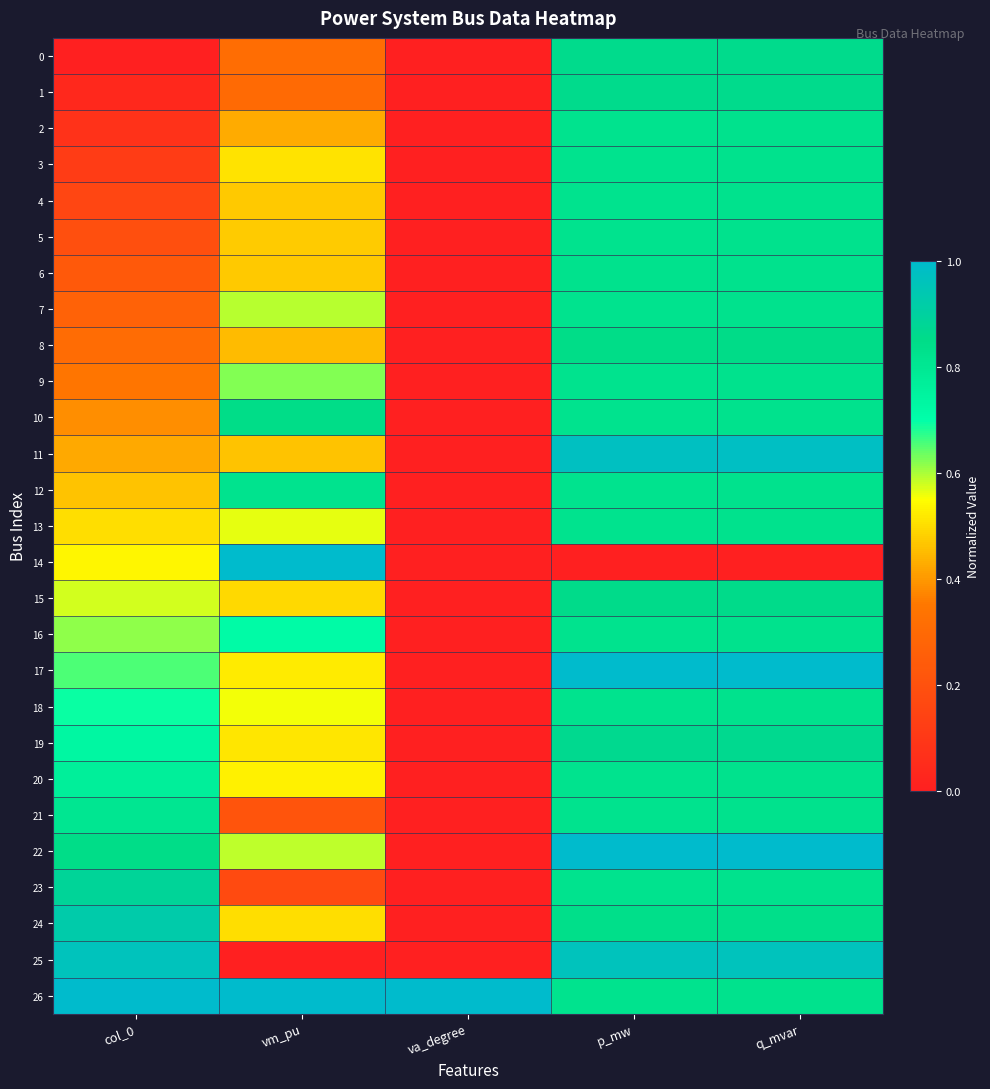

Reading left to right, list all the values displayed in this chart.

0: col_0=0.0	vm_pu=0.3	va_degree=0.0	p_mw=0.9	q_mvar=0.9
1: col_0=0.0	vm_pu=0.3	va_degree=0.0	p_mw=0.9	q_mvar=0.9
2: col_0=0.1	vm_pu=0.4	va_degree=0.0	p_mw=0.8	q_mvar=0.8
3: col_0=0.1	vm_pu=0.5	va_degree=0.0	p_mw=0.8	q_mvar=0.8
4: col_0=0.2	vm_pu=0.5	va_degree=0.0	p_mw=0.8	q_mvar=0.8
5: col_0=0.2	vm_pu=0.5	va_degree=0.0	p_mw=0.8	q_mvar=0.8
6: col_0=0.2	vm_pu=0.5	va_degree=0.0	p_mw=0.8	q_mvar=0.8
7: col_0=0.3	vm_pu=0.6	va_degree=0.0	p_mw=0.8	q_mvar=0.8
8: col_0=0.3	vm_pu=0.5	va_degree=0.0	p_mw=0.8	q_mvar=0.8
9: col_0=0.3	vm_pu=0.6	va_degree=0.0	p_mw=0.8	q_mvar=0.8
10: col_0=0.4	vm_pu=0.8	va_degree=0.0	p_mw=0.8	q_mvar=0.8
11: col_0=0.4	vm_pu=0.5	va_degree=0.0	p_mw=1.0	q_mvar=1.0
12: col_0=0.5	vm_pu=0.8	va_degree=0.0	p_mw=0.8	q_mvar=0.8
13: col_0=0.5	vm_pu=0.6	va_degree=0.0	p_mw=0.8	q_mvar=0.8
14: col_0=0.5	vm_pu=1.0	va_degree=0.0	p_mw=0.0	q_mvar=0.0
15: col_0=0.6	vm_pu=0.5	va_degree=0.0	p_mw=0.9	q_mvar=0.9
16: col_0=0.6	vm_pu=0.7	va_degree=0.0	p_mw=0.8	q_mvar=0.8
17: col_0=0.7	vm_pu=0.5	va_degree=0.0	p_mw=1.0	q_mvar=1.0
18: col_0=0.7	vm_pu=0.6	va_degree=0.0	p_mw=0.8	q_mvar=0.8
19: col_0=0.7	vm_pu=0.5	va_degree=0.0	p_mw=0.9	q_mvar=0.9
20: col_0=0.8	vm_pu=0.5	va_degree=0.0	p_mw=0.8	q_mvar=0.8
21: col_0=0.8	vm_pu=0.2	va_degree=0.0	p_mw=0.8	q_mvar=0.8
22: col_0=0.8	vm_pu=0.6	va_degree=0.0	p_mw=1.0	q_mvar=1.0
23: col_0=0.9	vm_pu=0.2	va_degree=0.0	p_mw=0.8	q_mvar=0.8
24: col_0=0.9	vm_pu=0.5	va_degree=0.0	p_mw=0.8	q_mvar=0.8
25: col_0=1.0	vm_pu=0.0	va_degree=0.0	p_mw=1.0	q_mvar=1.0
26: col_0=1.0	vm_pu=1.0	va_degree=1.0	p_mw=0.8	q_mvar=0.8